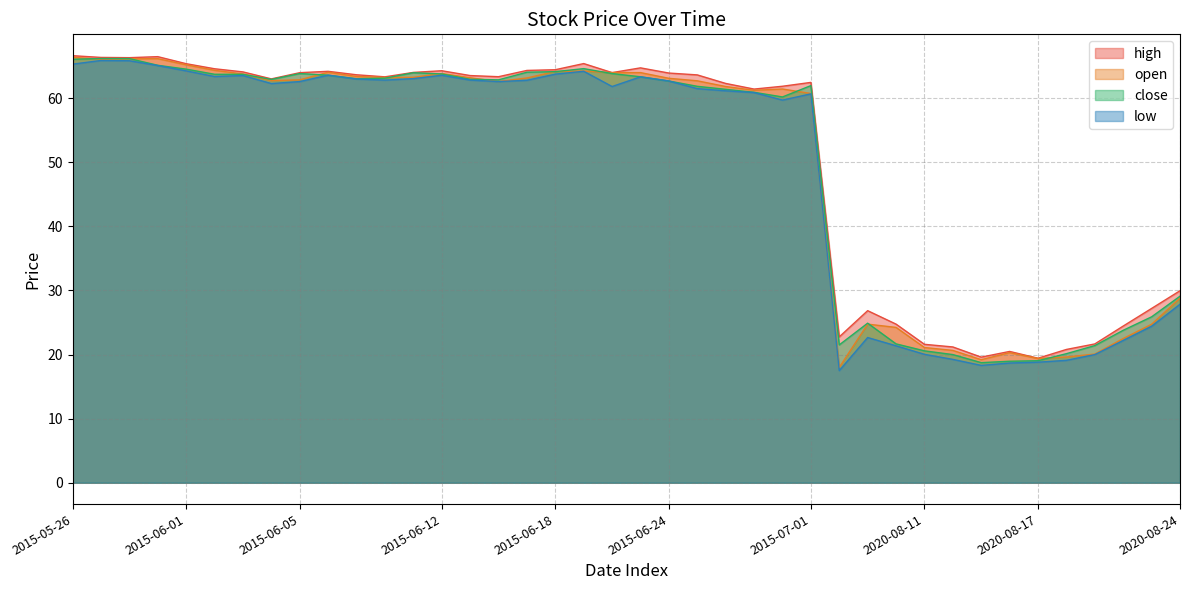

Reading left to right, list all the values displayed in this chart.

high: 66.6	66.4	66.3	66.5	65.4	64.6	64.1	63.0	64.0	64.2	63.7	63.3	64.0	64.3	63.5	63.4	64.3	64.5	65.4	64.0	64.7	63.9	63.6	62.3	61.4	61.9	62.5	22.8	26.9	24.8	21.6	21.2	19.6	20.5	19.4	20.8	21.7	24.4	27.2	30.0
open: 66.4	66.1	66.2	66.2	65.2	64.4	63.8	62.8	62.9	64.0	63.4	63.2	63.3	63.9	63.2	62.6	63.2	64.2	64.2	64.0	64.0	63.1	62.7	61.8	61.2	61.4	60.7	18.0	24.8	24.2	21.1	20.6	19.2	20.3	19.4	19.6	20.1	22.5	24.7	28.8
close: 66.1	66.2	66.2	65.1	64.5	63.7	63.7	62.9	63.9	63.6	63.0	63.1	64.0	63.8	63.0	62.9	64.1	64.2	64.6	63.9	63.4	62.7	61.9	61.4	60.9	60.2	62.0	21.5	24.9	21.7	20.6	20.0	18.7	19.0	19.0	20.1	21.4	23.8	25.9	29.1
low: 65.3	65.9	65.8	65.1	64.3	63.4	63.5	62.3	62.6	63.6	63.0	62.8	63.1	63.6	62.8	62.6	62.8	63.8	64.2	61.8	63.3	62.7	61.5	61.2	60.9	59.7	60.7	17.5	22.7	21.4	20.0	19.2	18.3	18.7	18.8	19.1	20.0	22.2	24.4	27.9